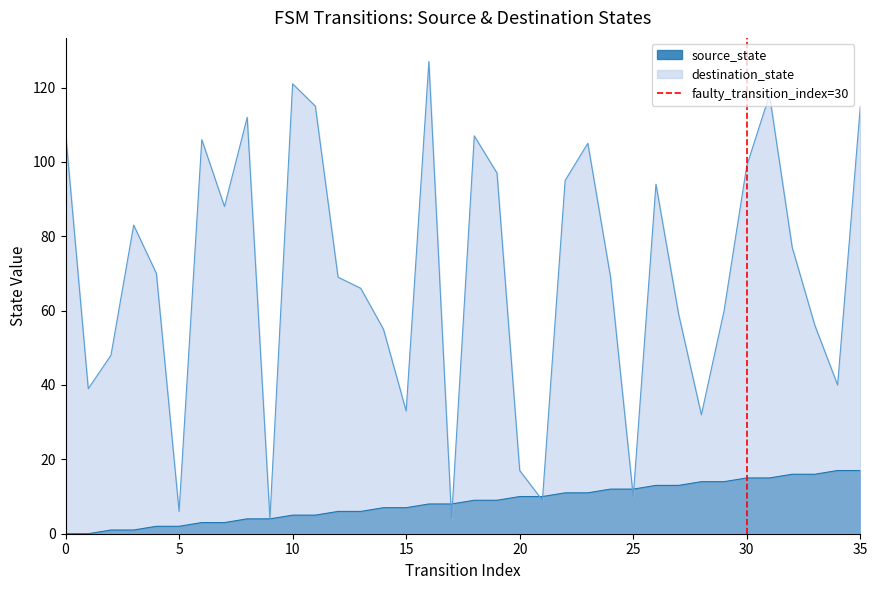

True or false: destination_state has a value of 4 at 20.

False